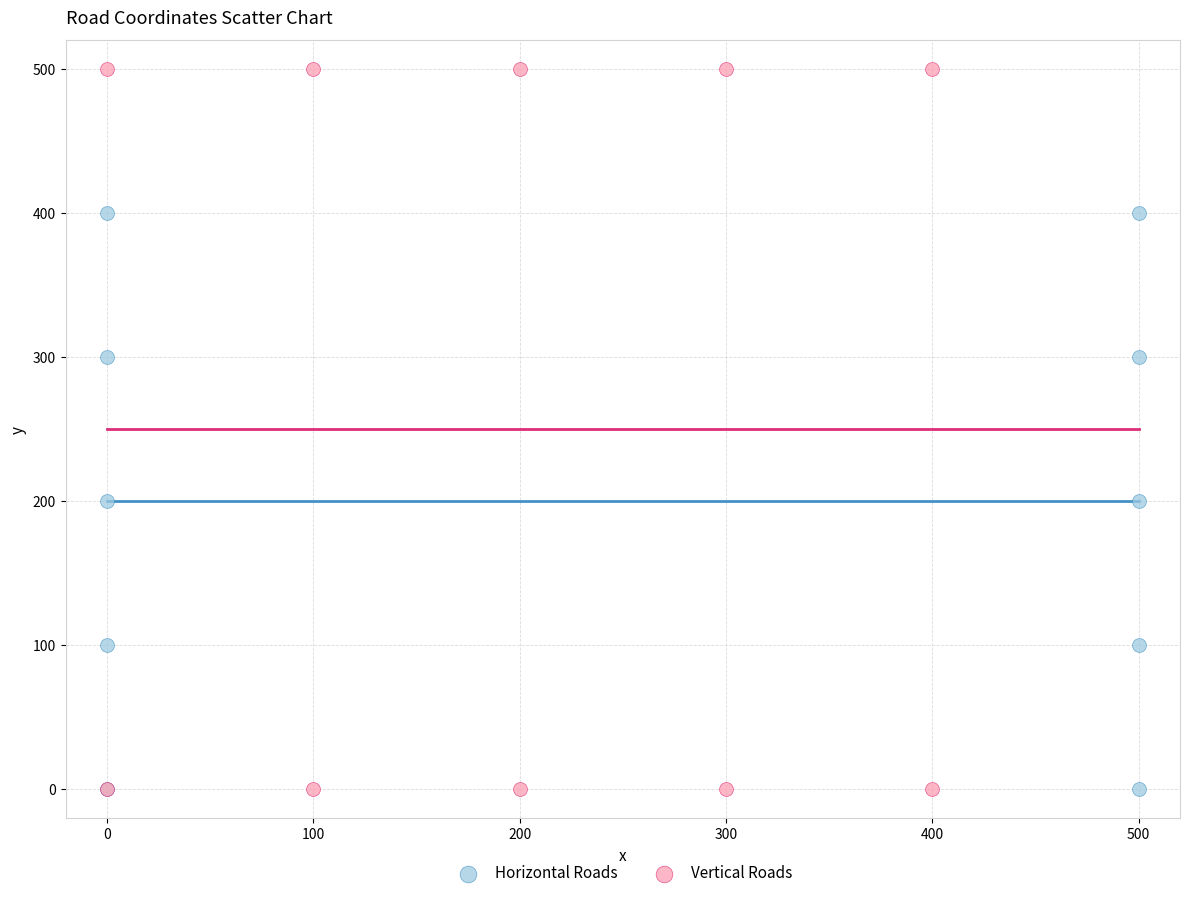

Which series has the widest spread of Y values?

Vertical Roads